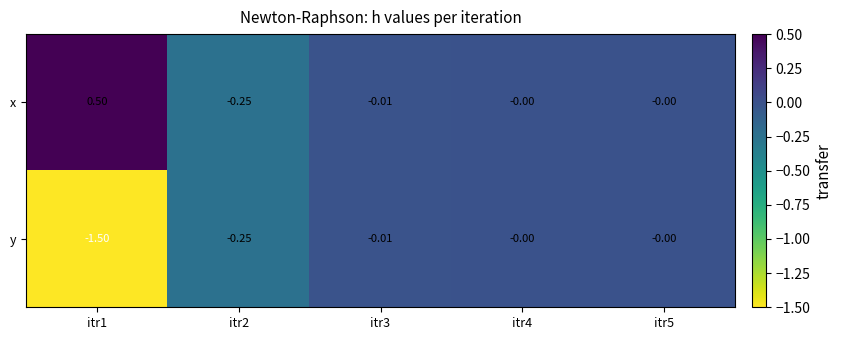

How many series are shown in this chart?

2